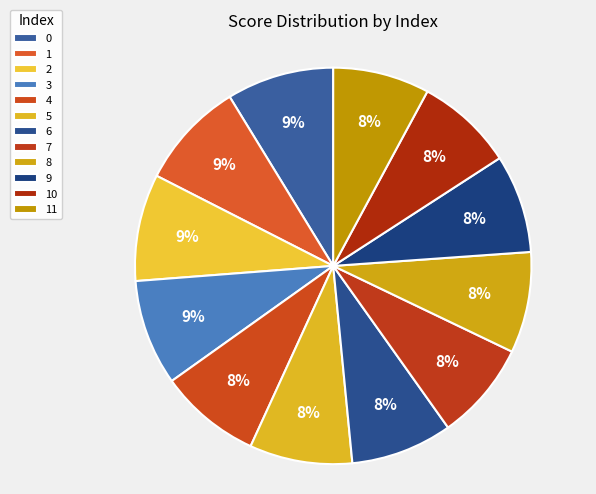

Count the number of slices in the pie.

12